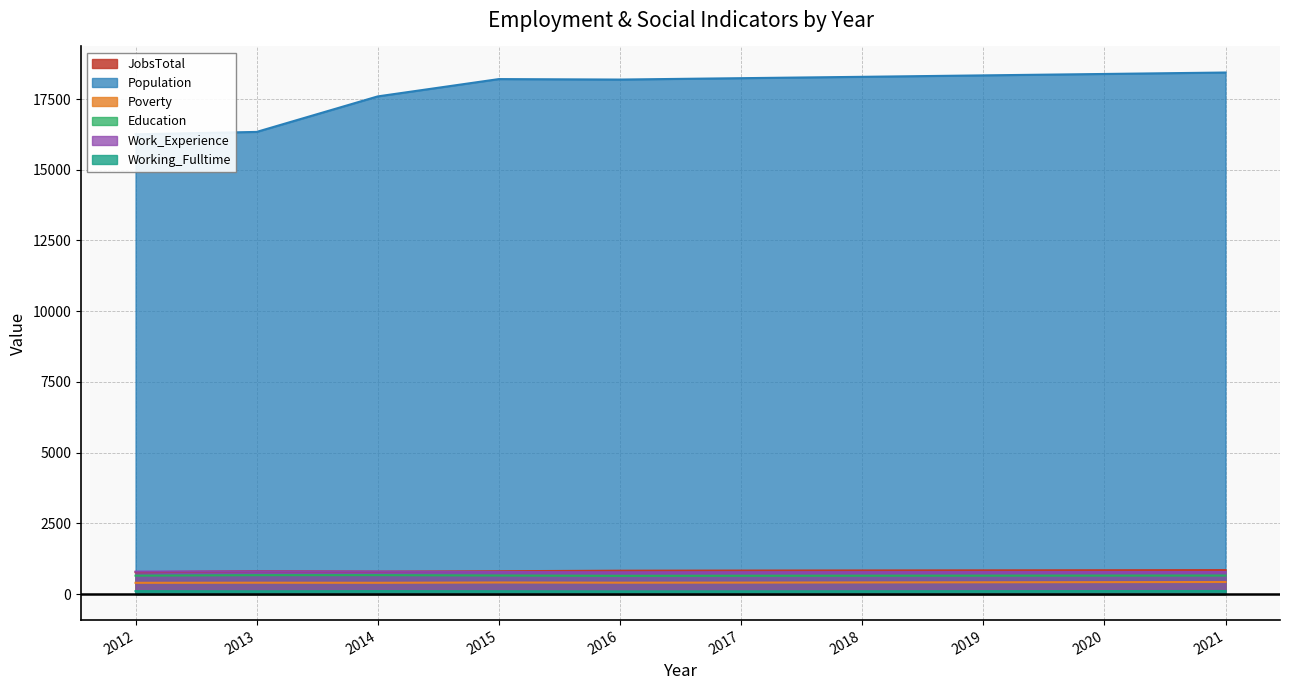

What is the minimum value for Poverty?

396